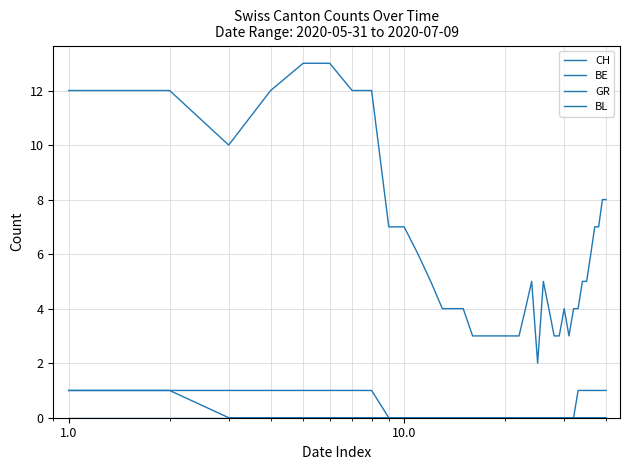

Is this an area chart (filled region under the line)?

No